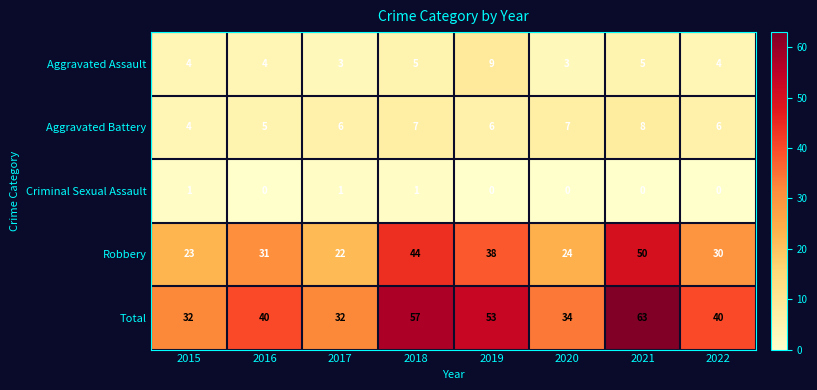

How many values in the Total series are below 40?

3